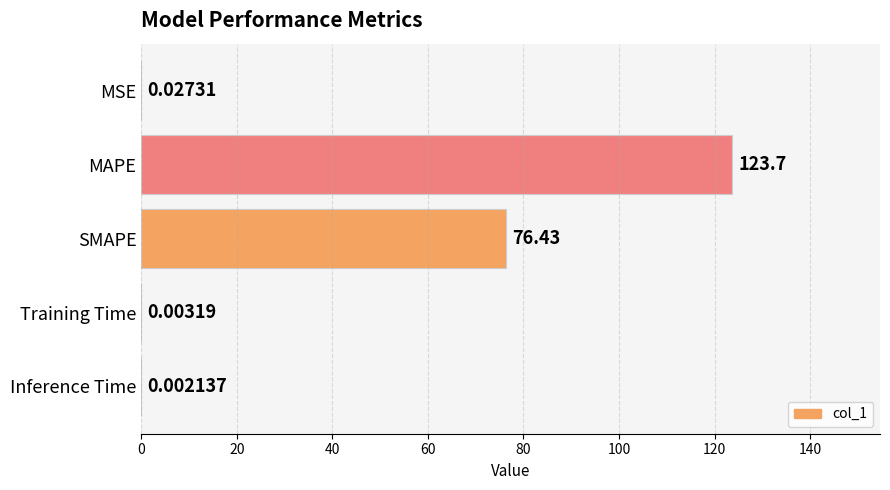

At which category does the chart reach its peak across all series?

MAPE